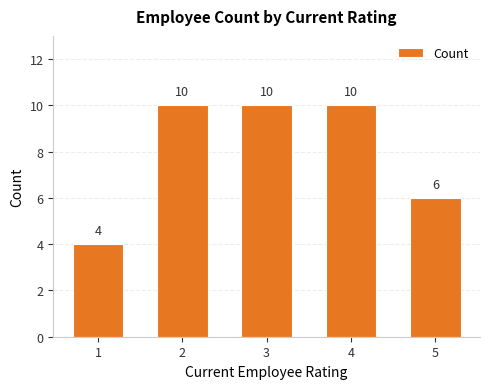

What value does the data have at 5?

6